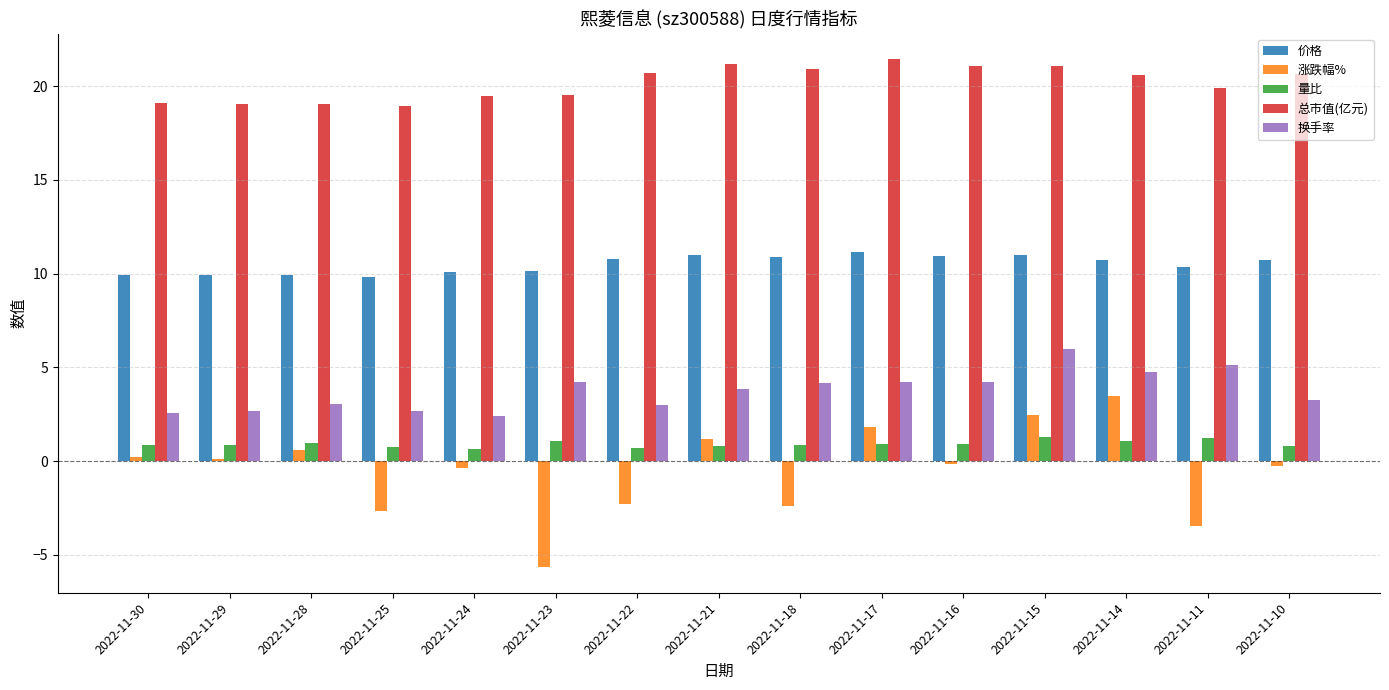

What is the minimum value shown in the chart?

-5.7